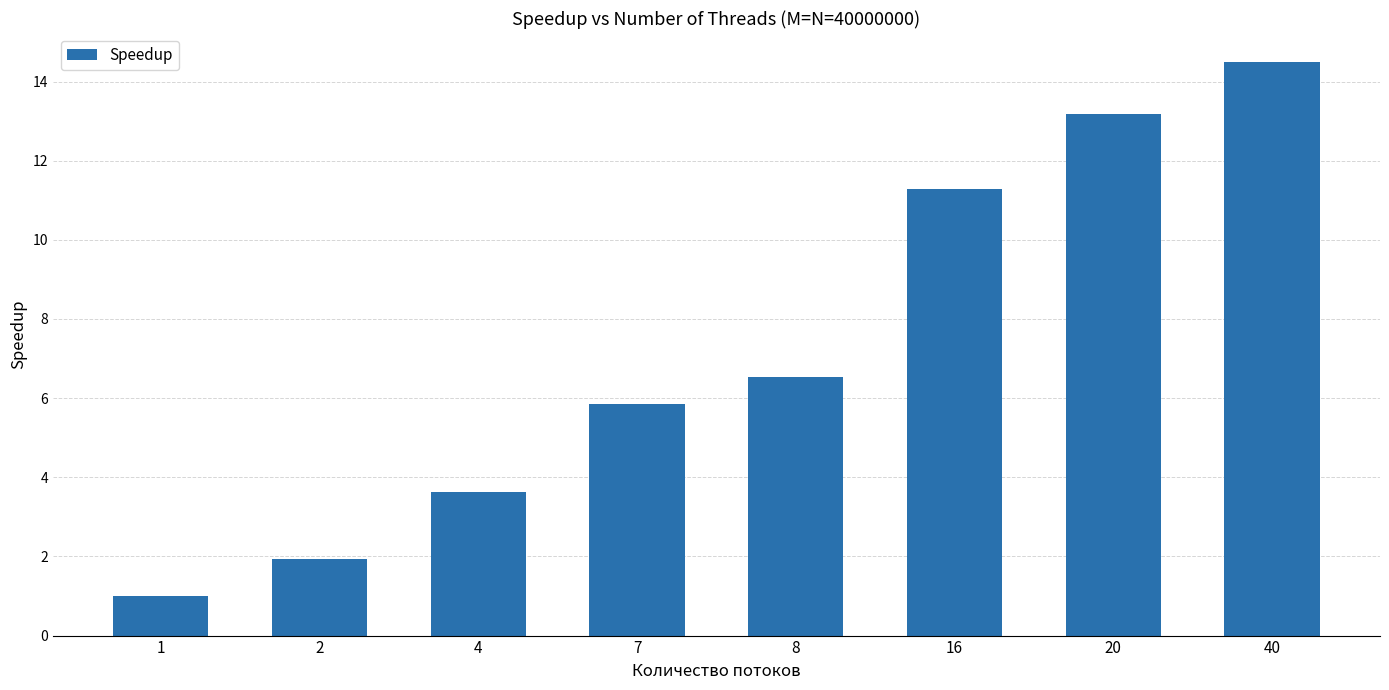

Where is the data nearest to the value 7?

8